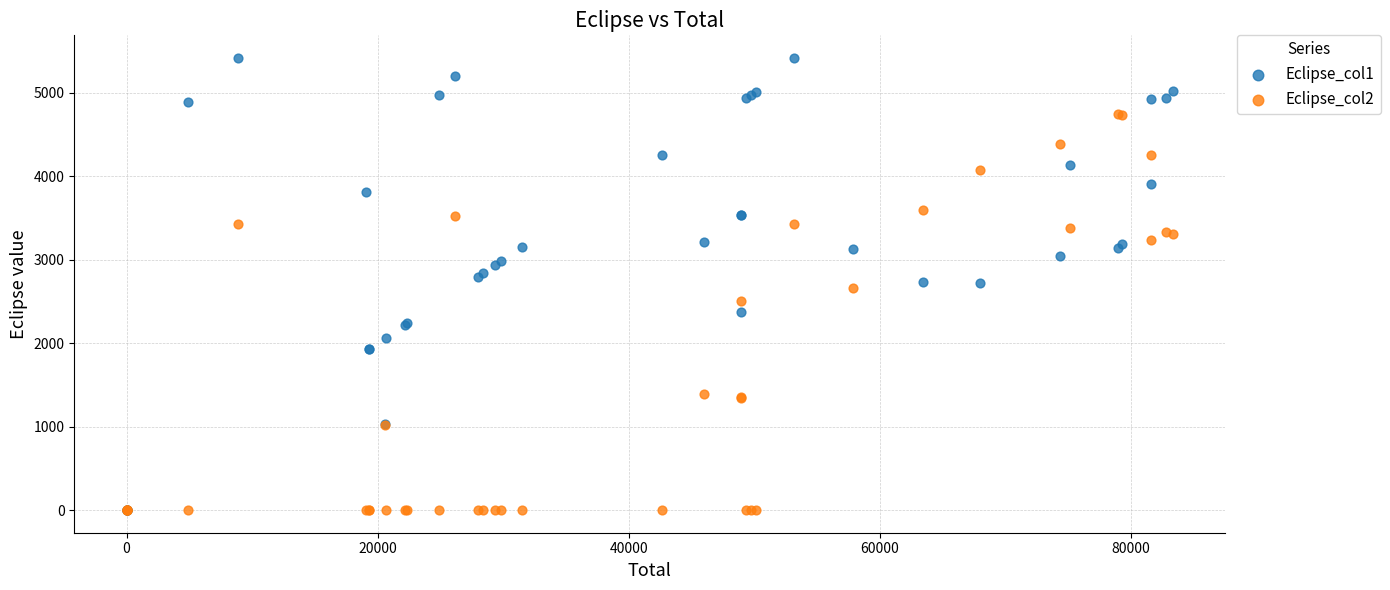

What are all the series names shown in the legend?

Eclipse_col1, Eclipse_col2